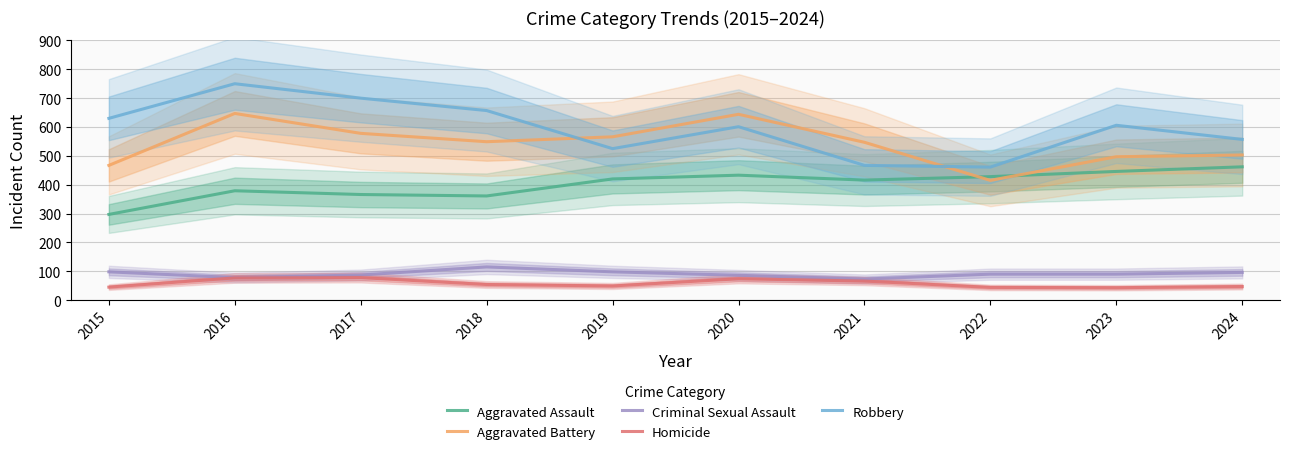

True or false: Aggravated Assault has a value of 379 at 2016.

True